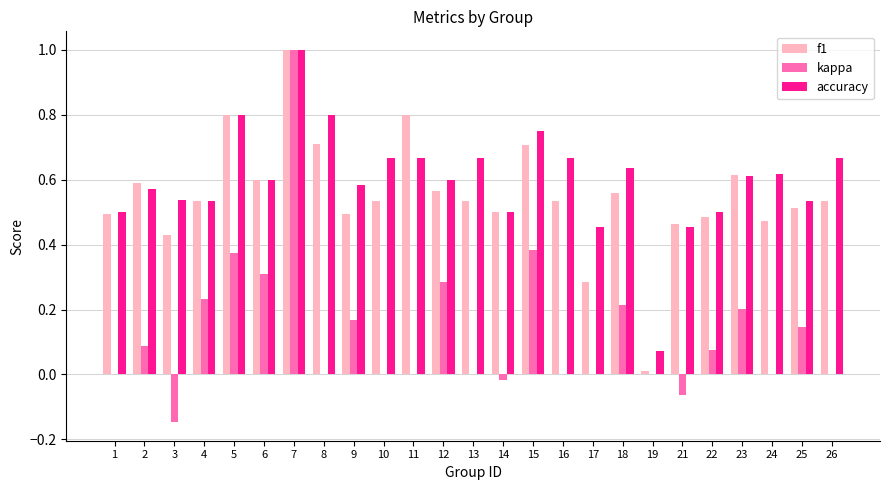

At which category is the sum across all series the highest?

7